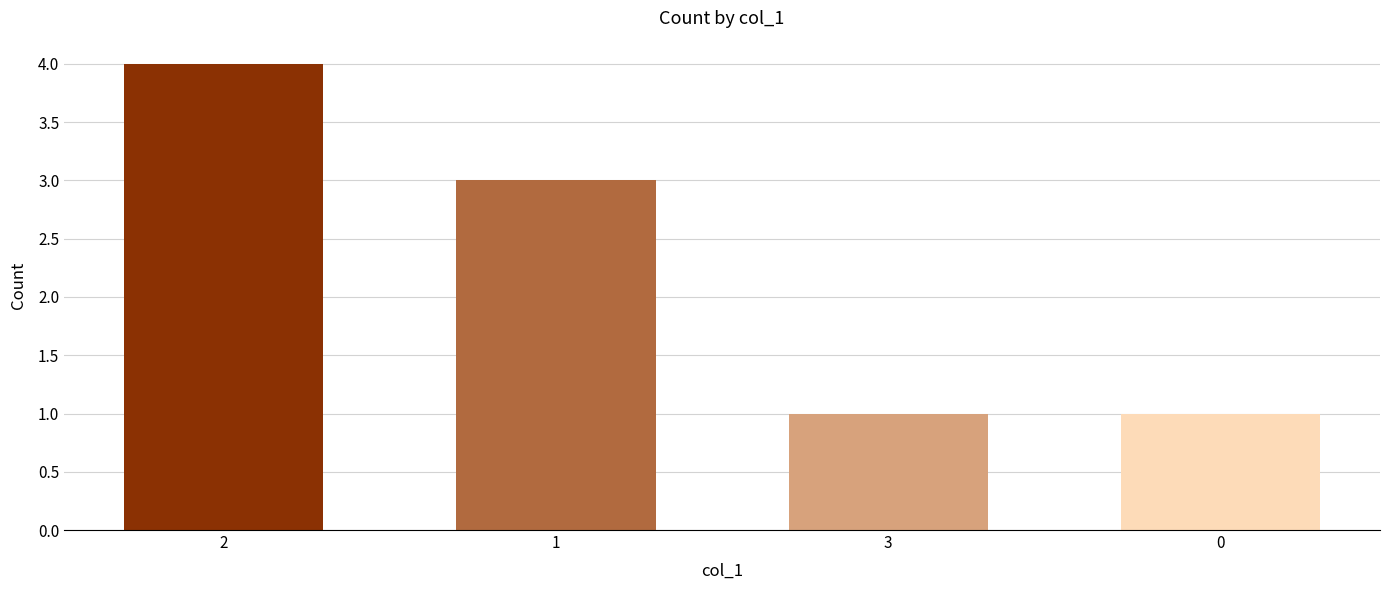

What is the maximum value shown in the chart?

4